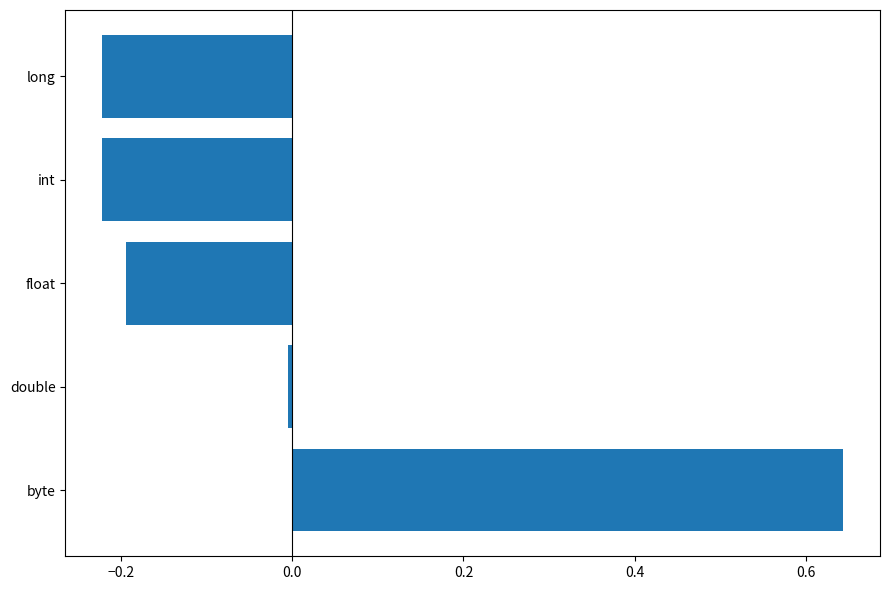

Which label corresponds to the largest value in the chart?

byte